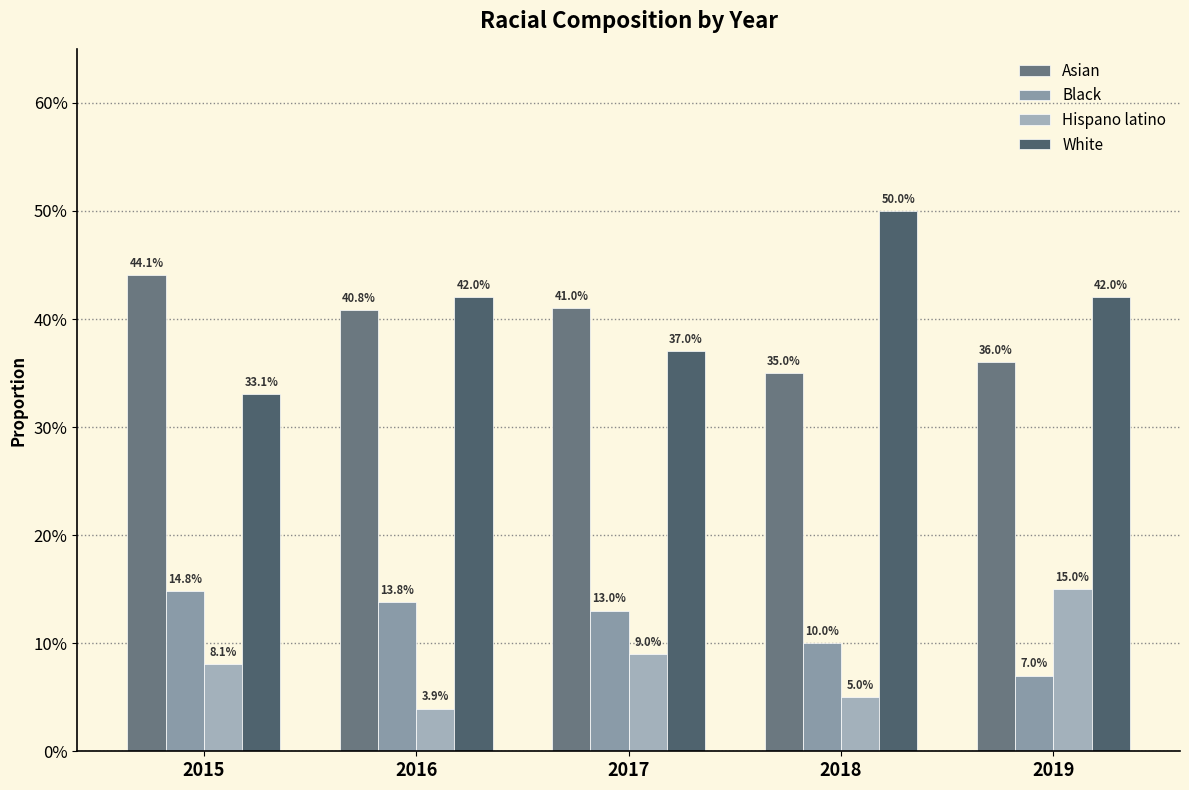

Are the bars grouped side by side (vs. stacked)?

Yes